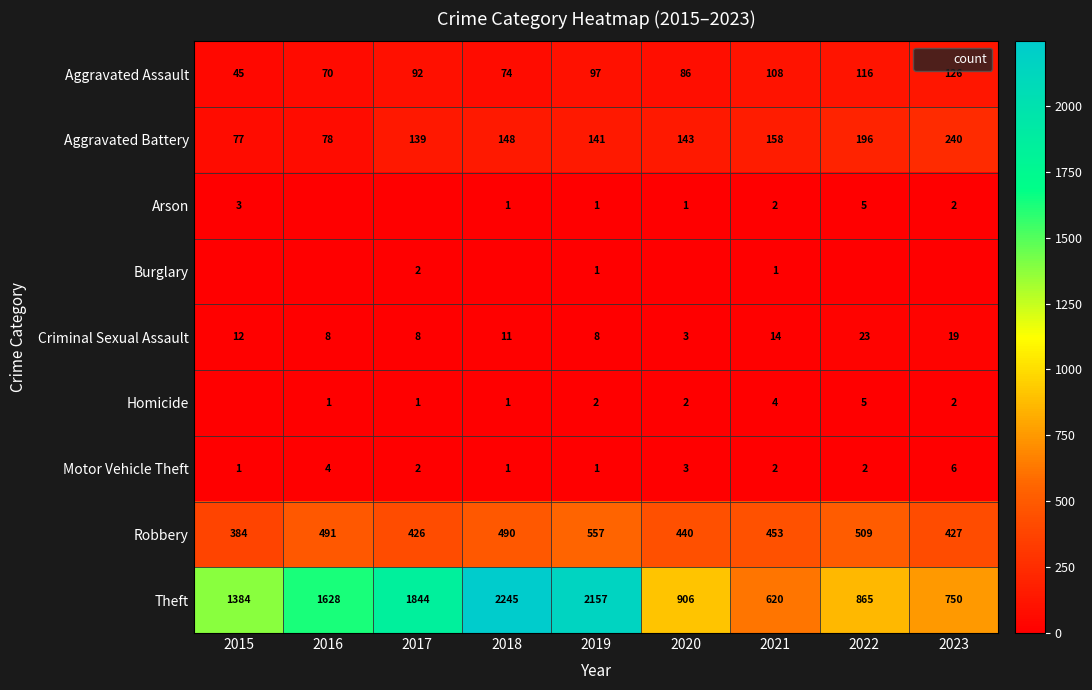

At which category is the sum across all series the highest?

2018